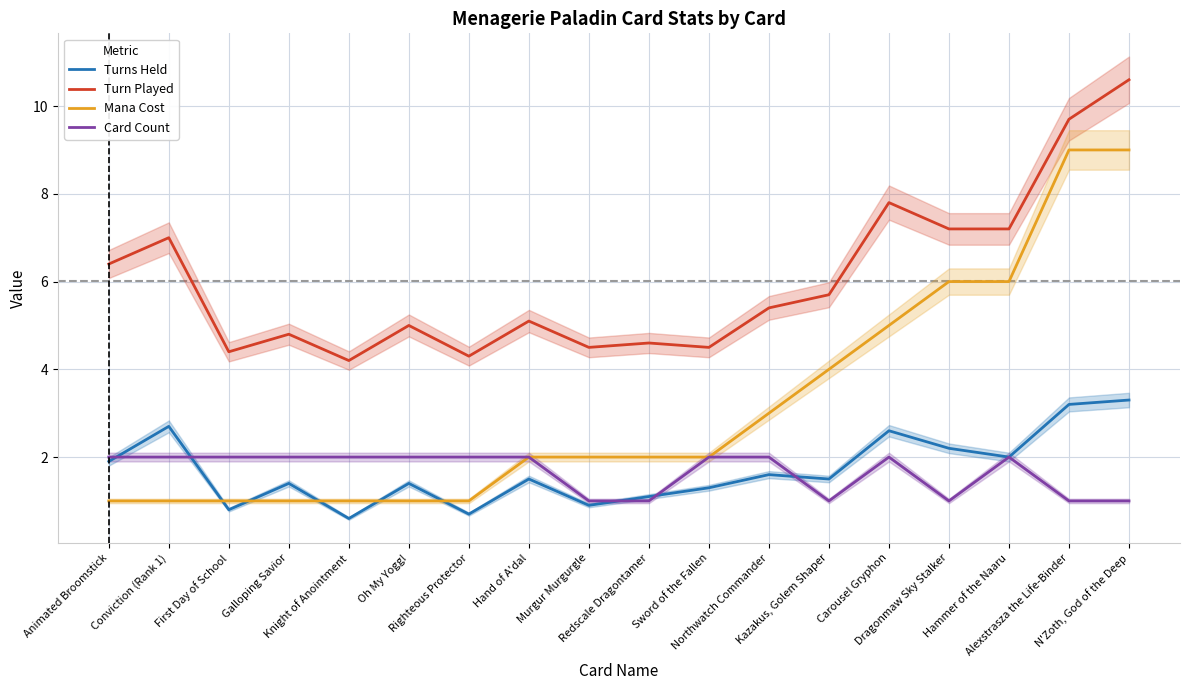

What is the total value across all series at Dragonmaw Sky Stalker?

16.4